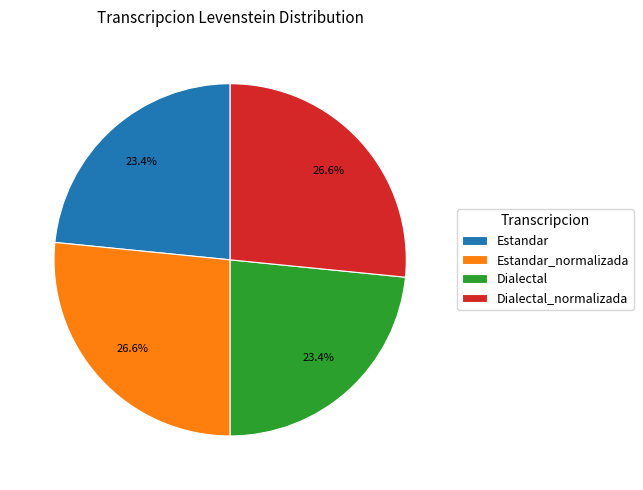

Does any single category account for the majority?

No